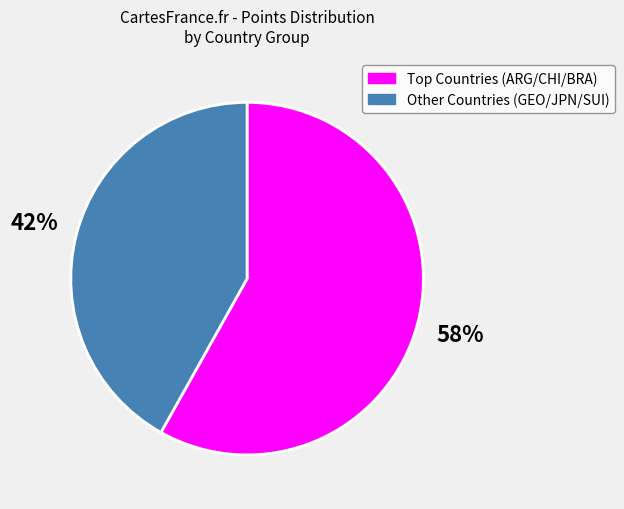

What percentage is the 58% slice, to the nearest percent?

58%